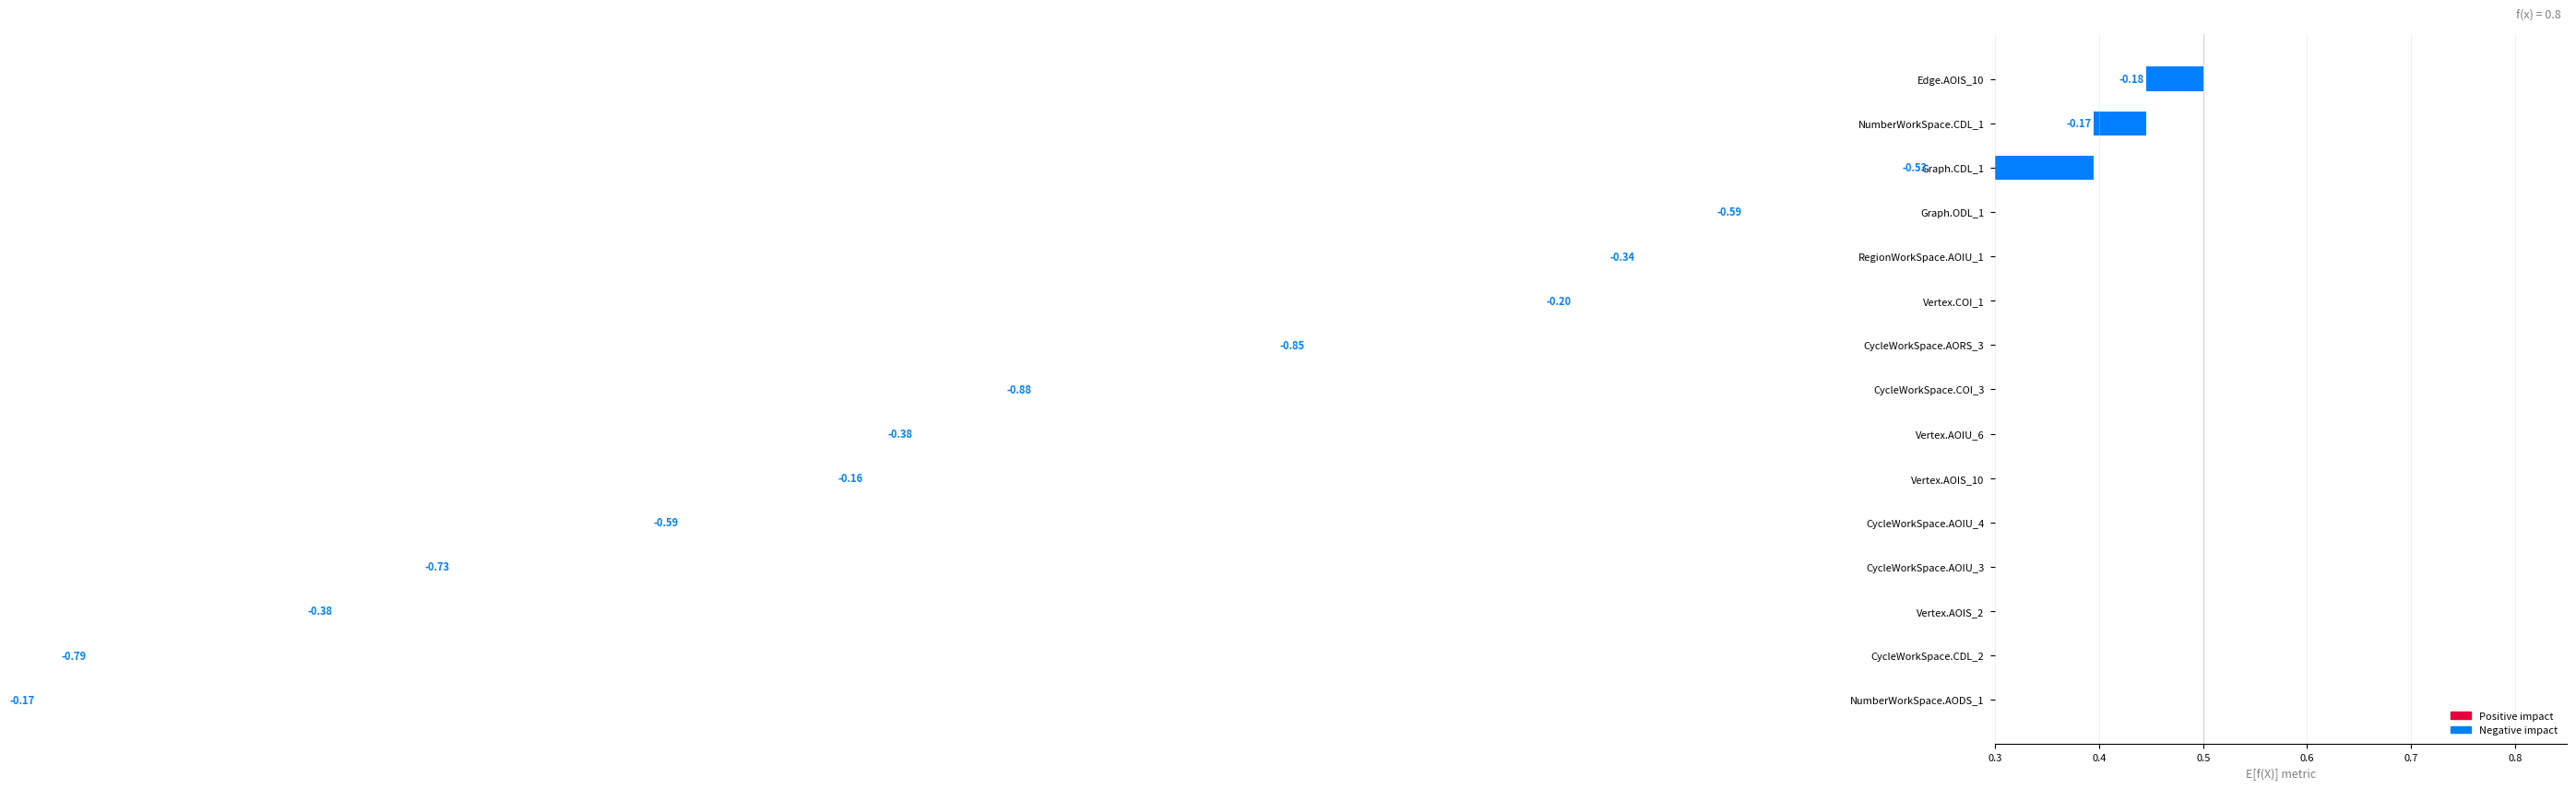

What is the difference between the maximum and minimum values?

0.2